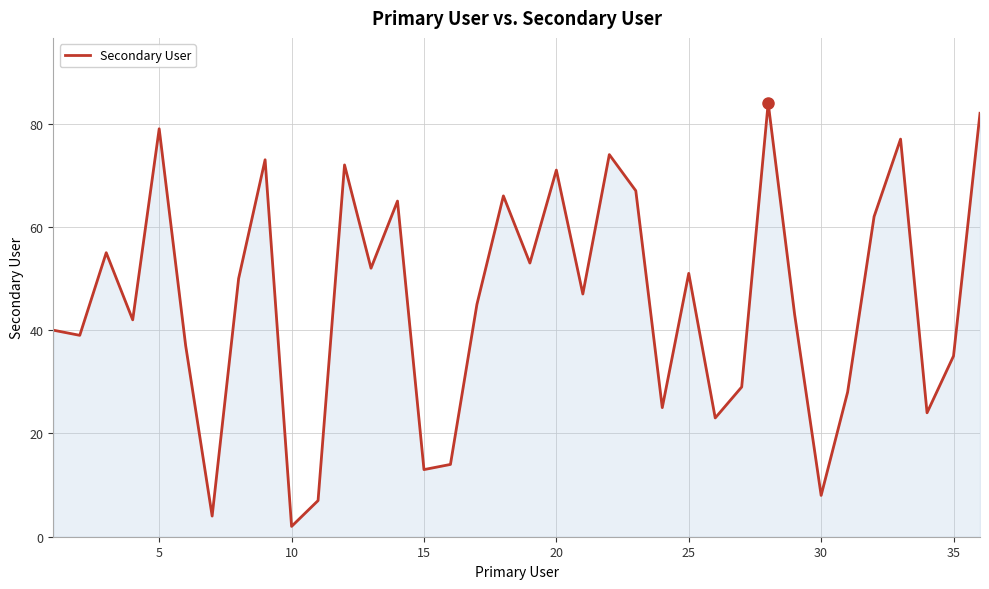

What is the greatest value displayed?

84